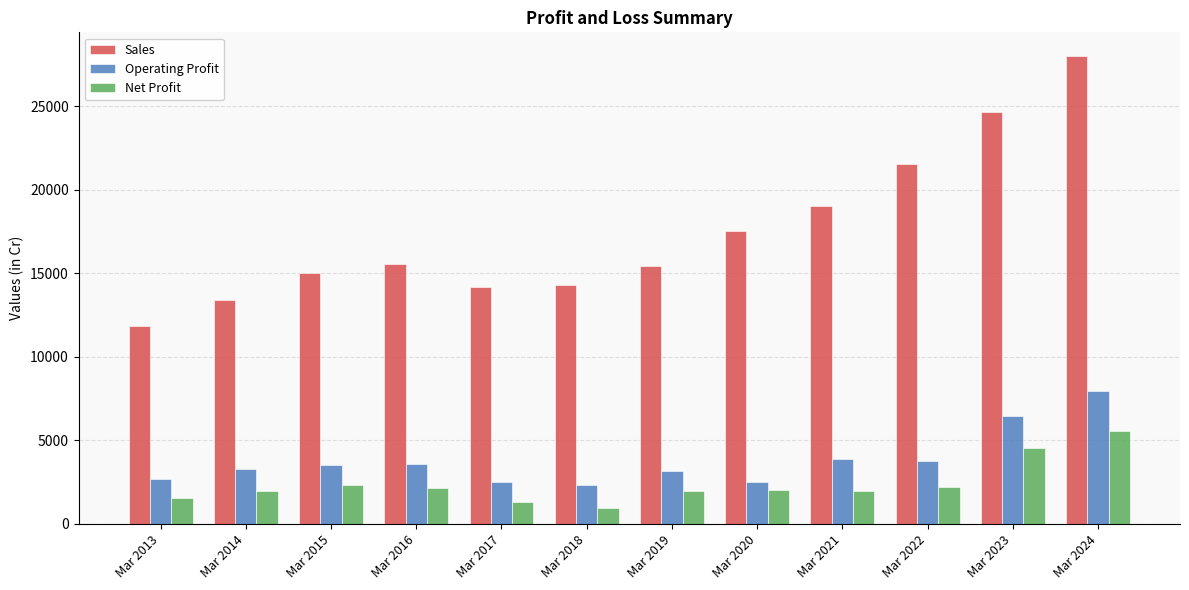

Is the value of Net Profit at Mar 2021 greater than the value of Operating Profit at Mar 2020?

No